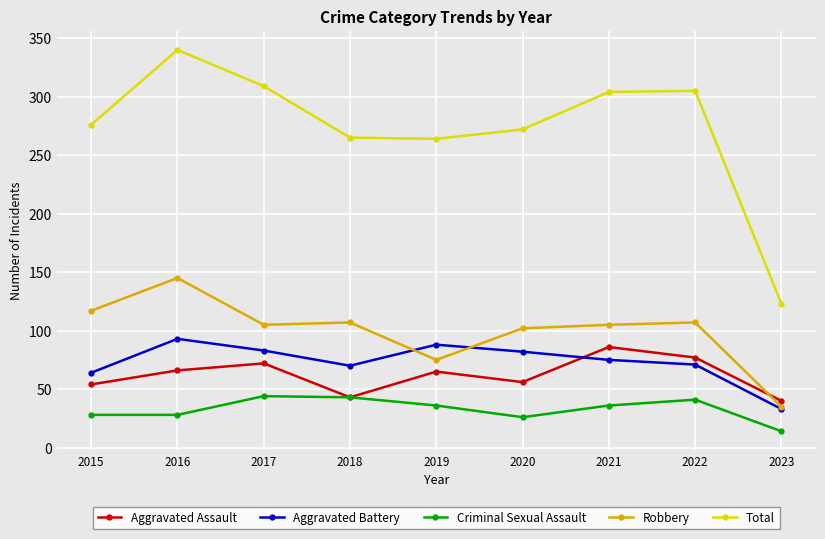

Read the Robbery value at 2020, to the nearest 5.

100